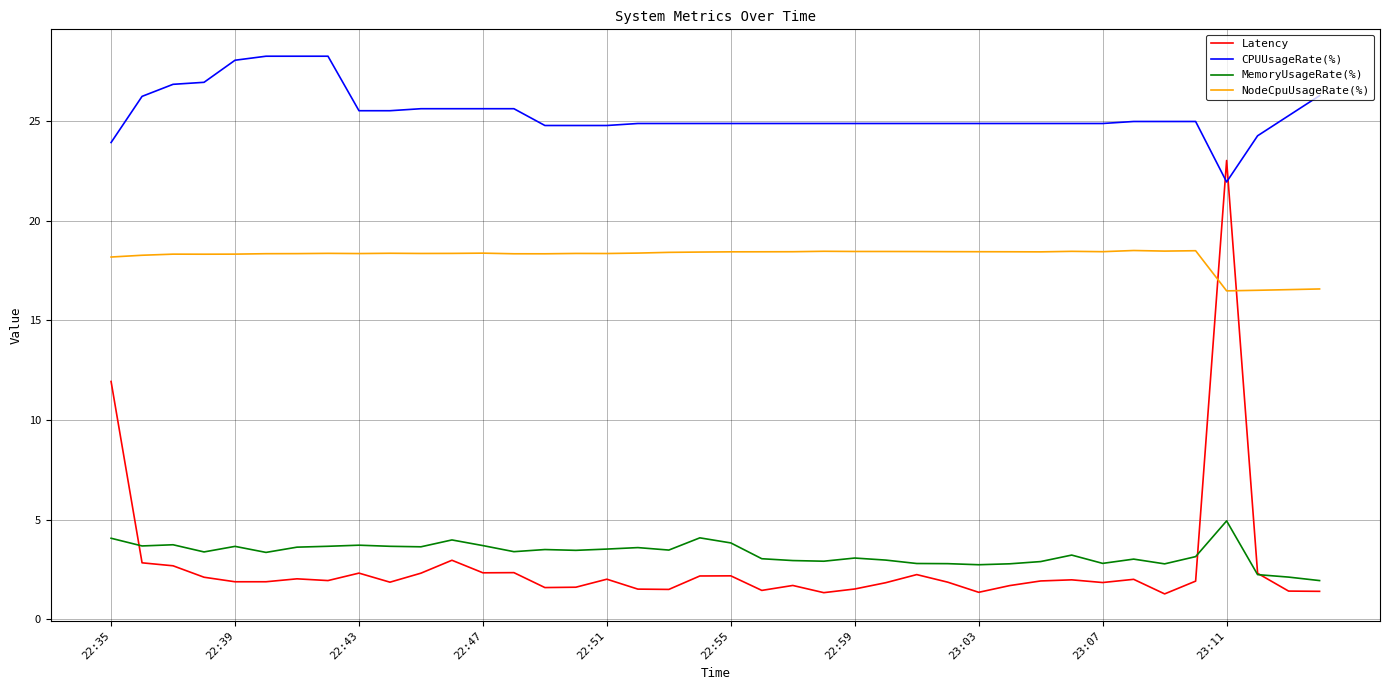

What is the minimum value shown in the chart?

1.3